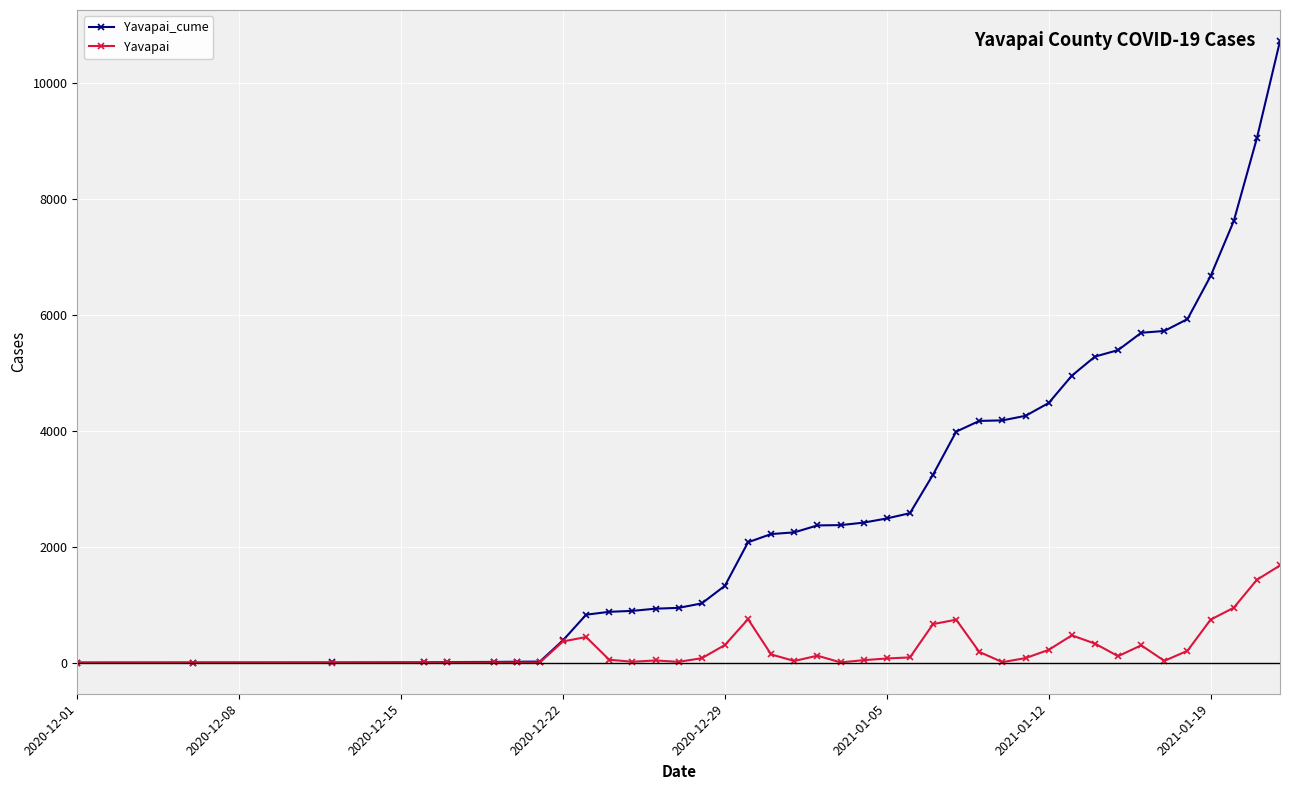

Rank the series by their maximum value, from highest to lowest.

Yavapai_cume, Yavapai